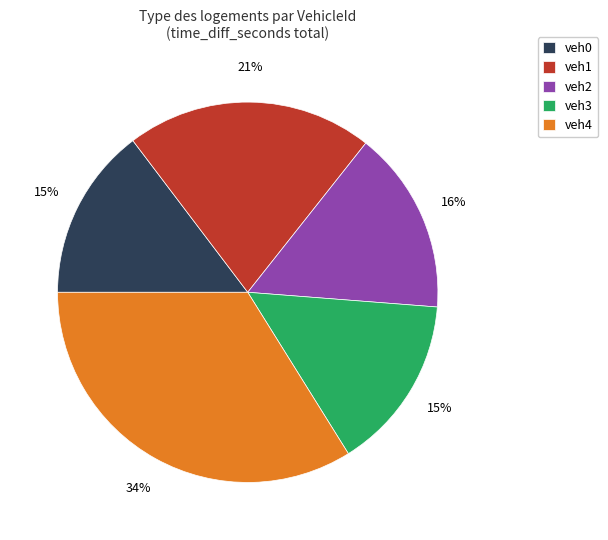

Is it true that veh0 is 15% of the pie?

True